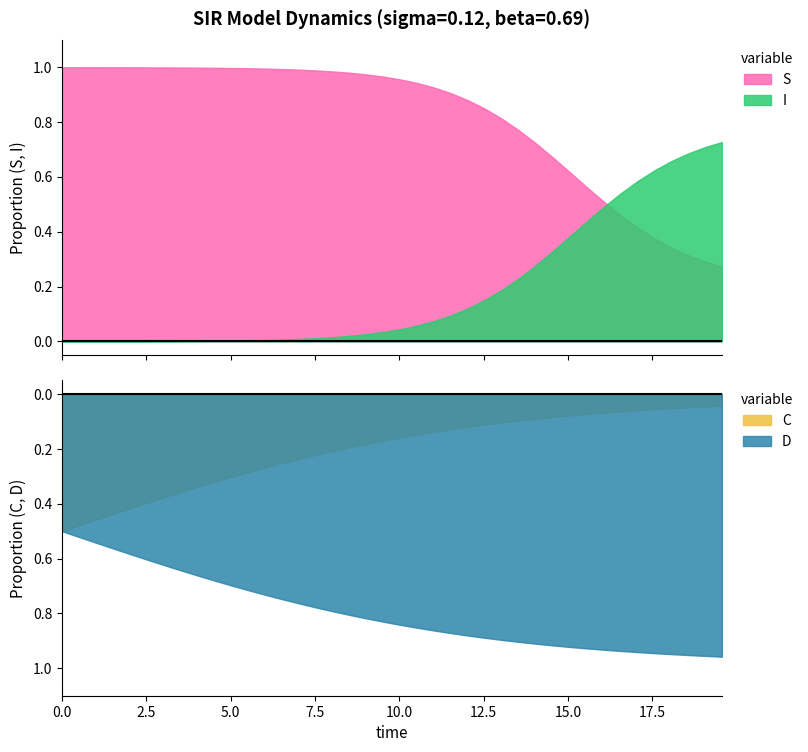

Which has a higher value, 19 or 14?

19